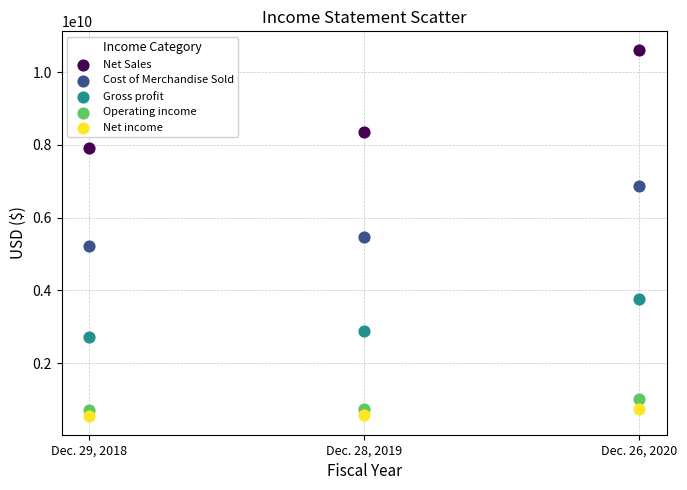

Which series has the widest spread of Y values?

Net Sales